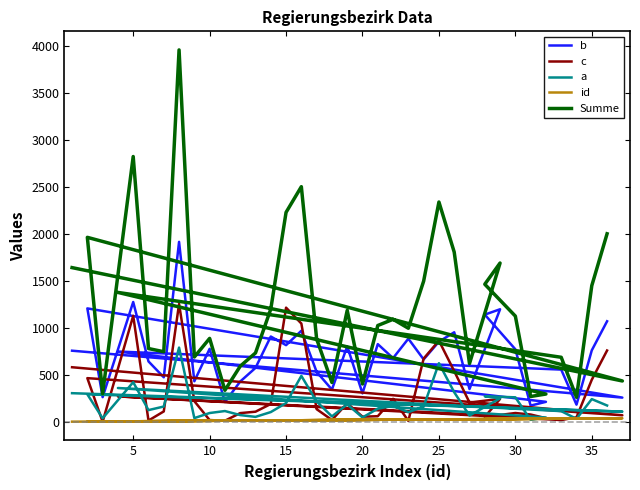

Which series has the largest total across all categories?

Summe